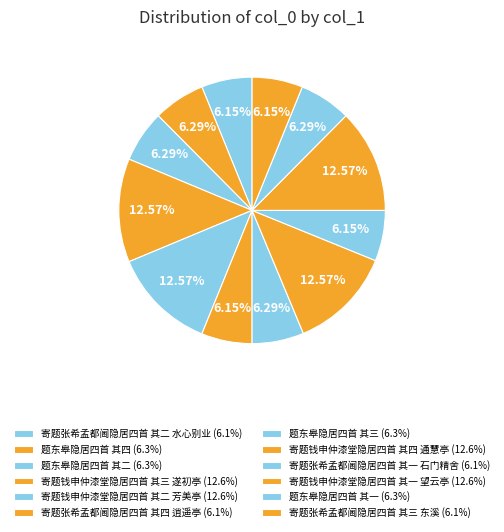

Does any single category account for the majority?

No